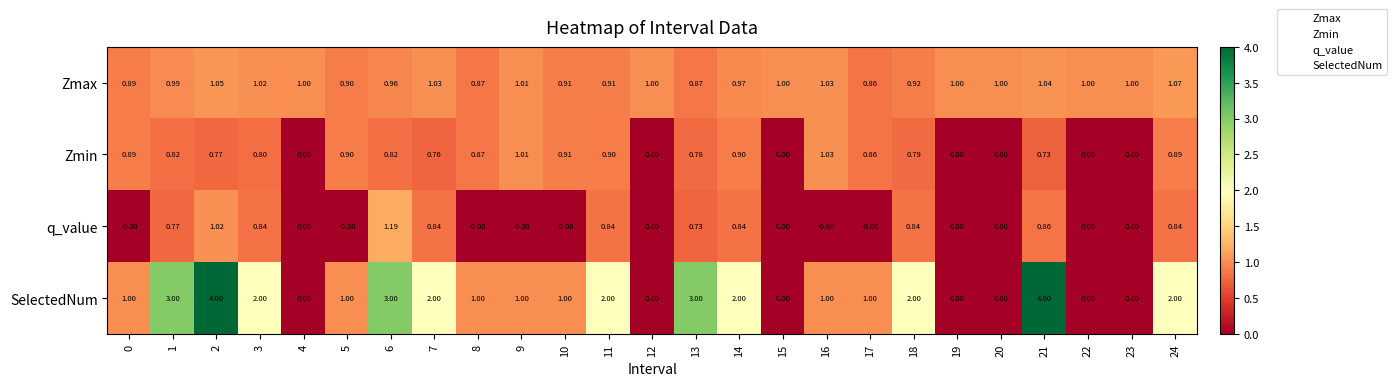

Which series has the largest total across all categories?

SelectedNum